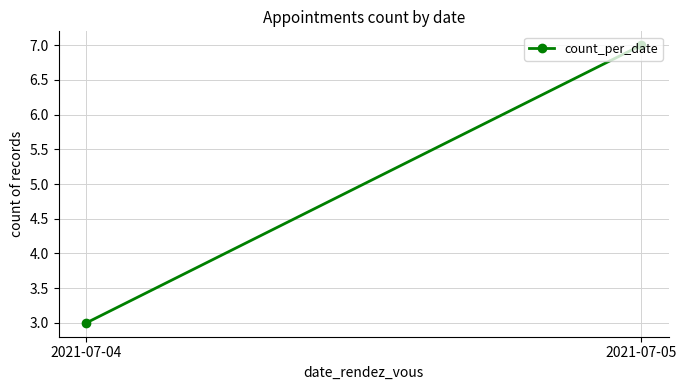

At which label is the value closest to 5?

2021-07-04